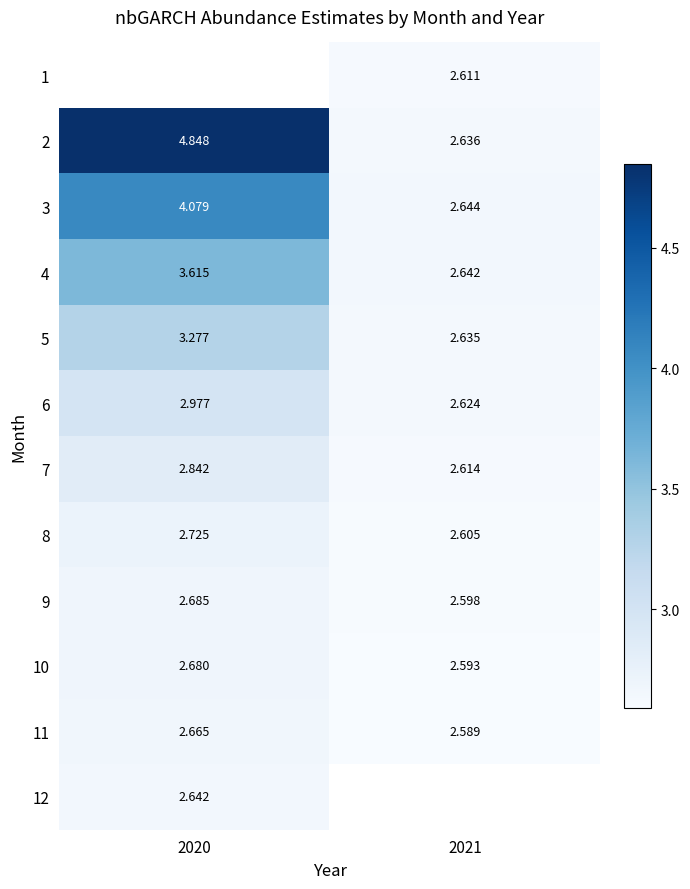

Where does the 5 series first go above 3?

2020